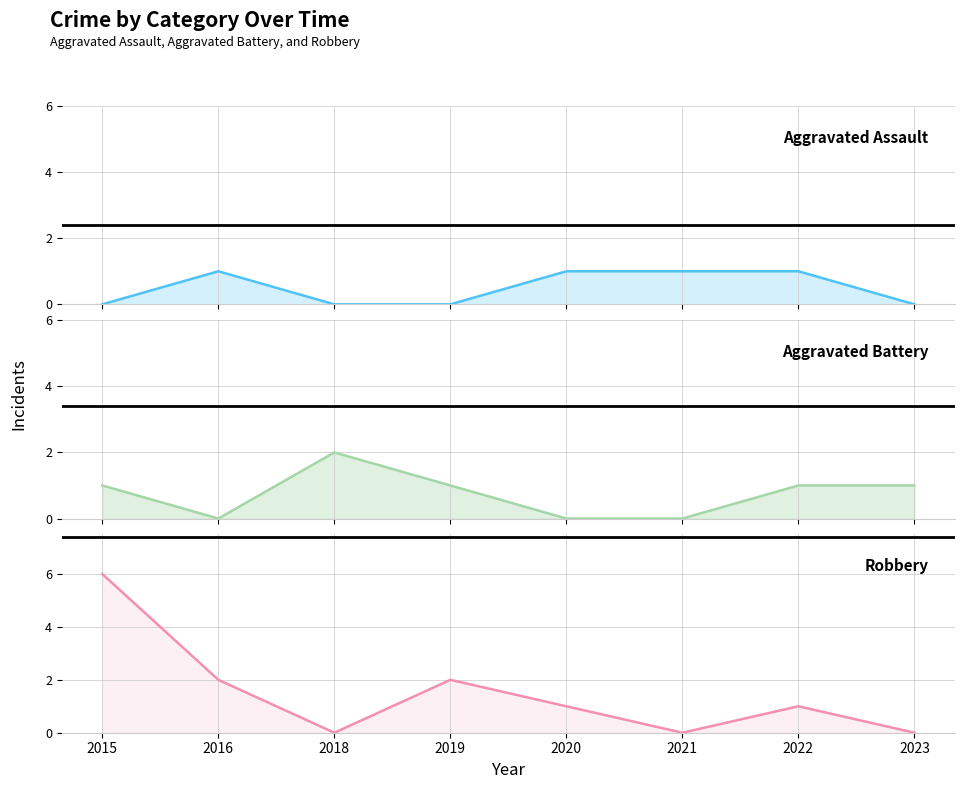

How many positive values does the Aggravated Battery series have?

5